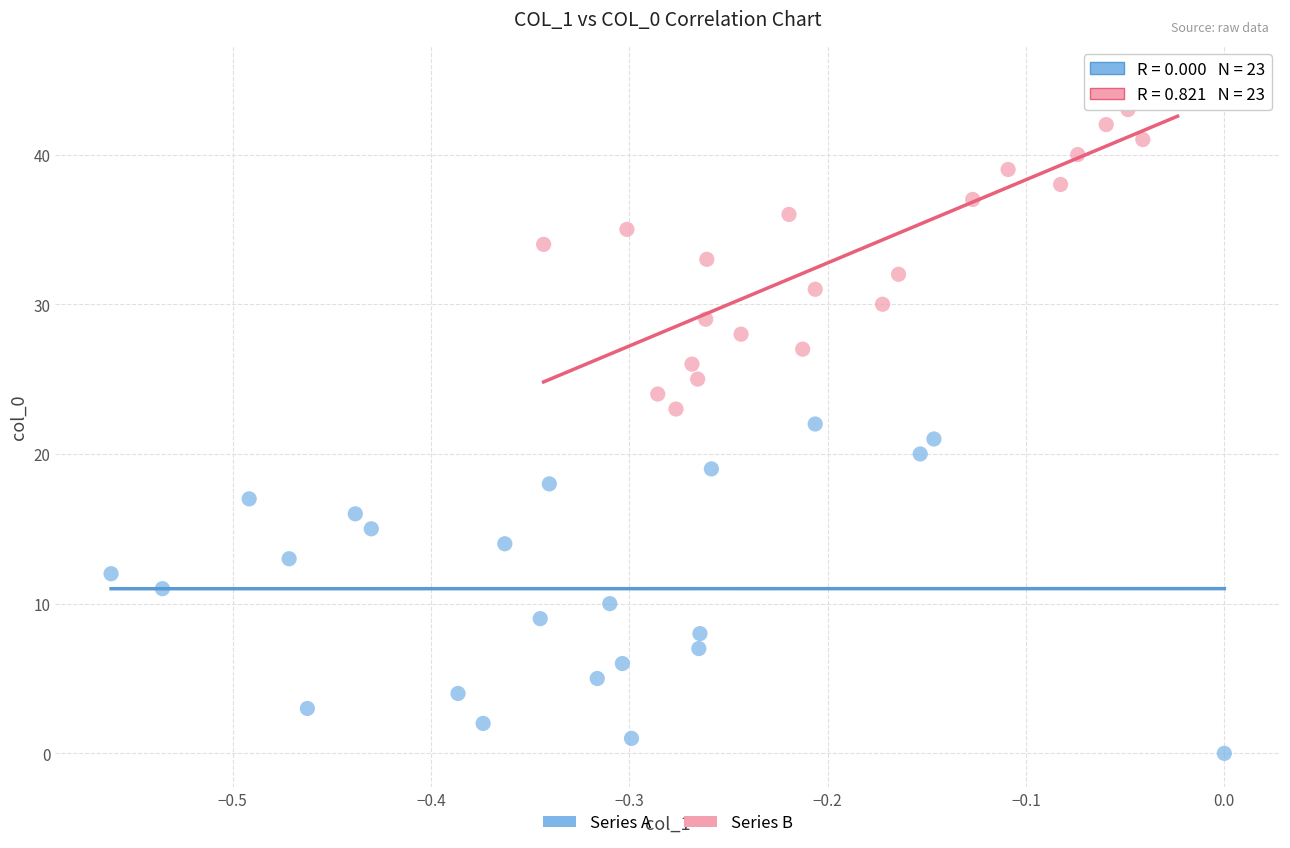

Which series contains the lowest Y value?

Series A